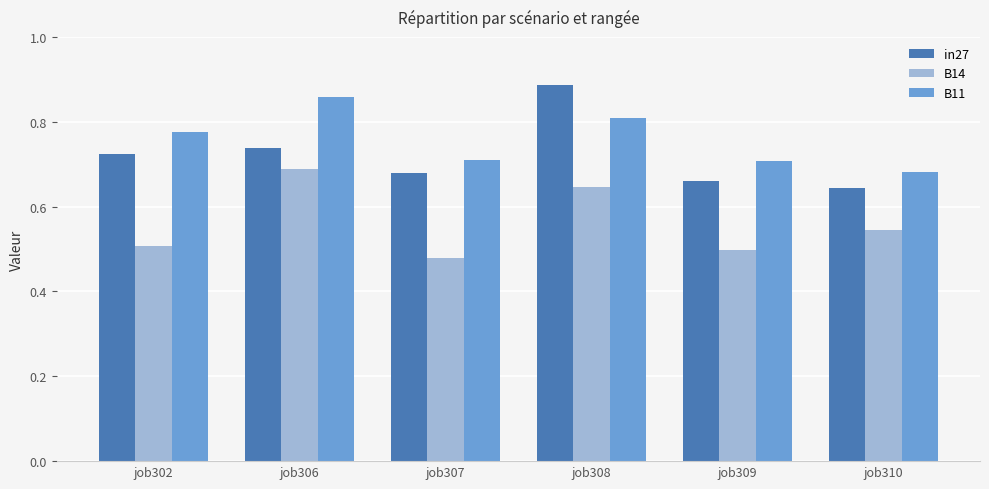

At which label does in27 reach its minimum?

job310